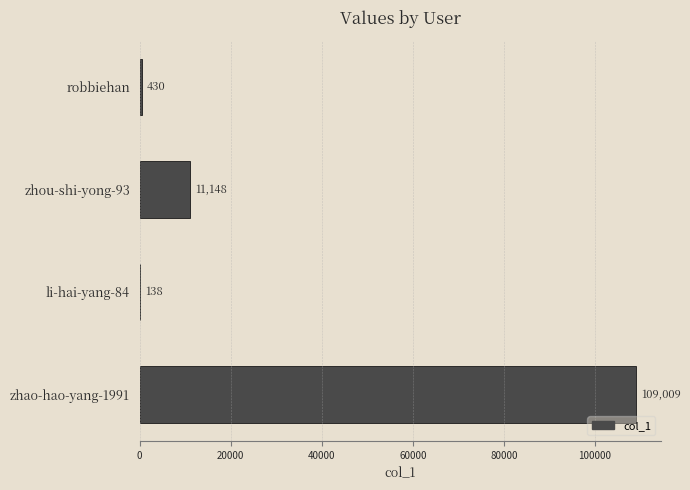

What is the sum of the values at zhou-shi-yong-93 and zhao-hao-yang-1991?

120157